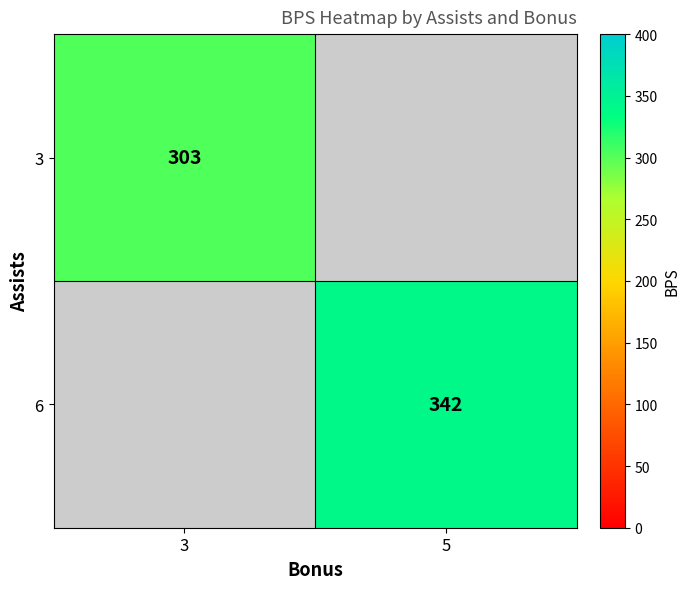

The 6 series shows 94.7 at 5. True or false?

False